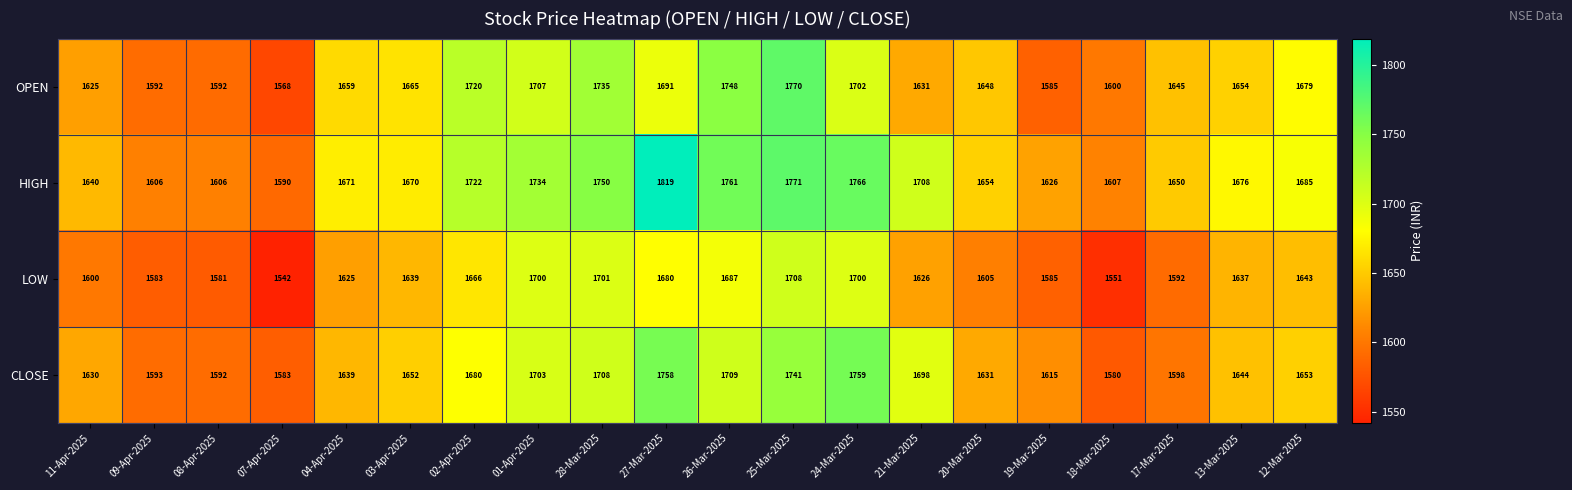

What is the approximate value of OPEN at 26-Mar-2025, to the nearest 5?

1750